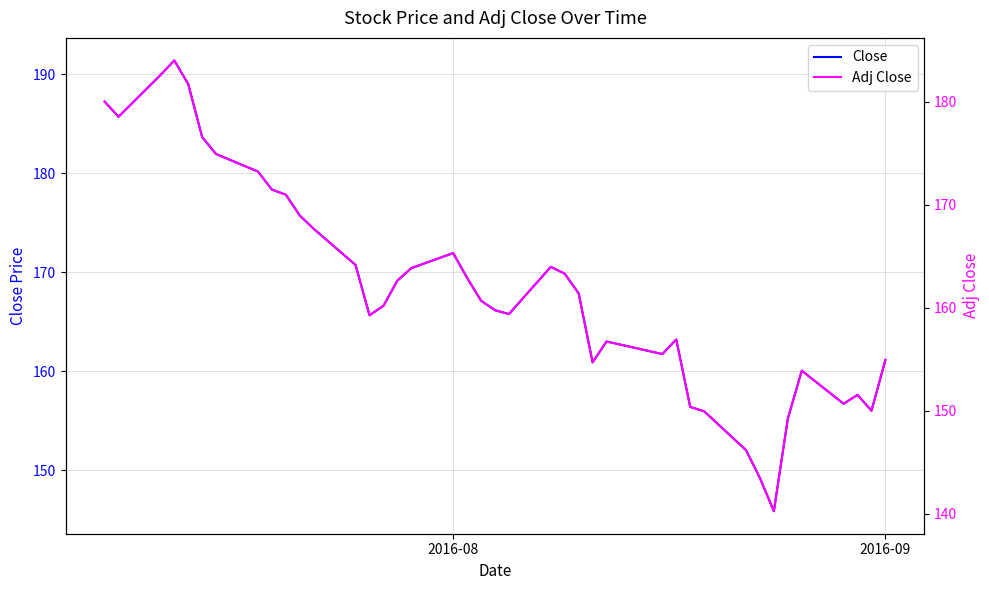

At how many categories does at least one series exceed 152?

38